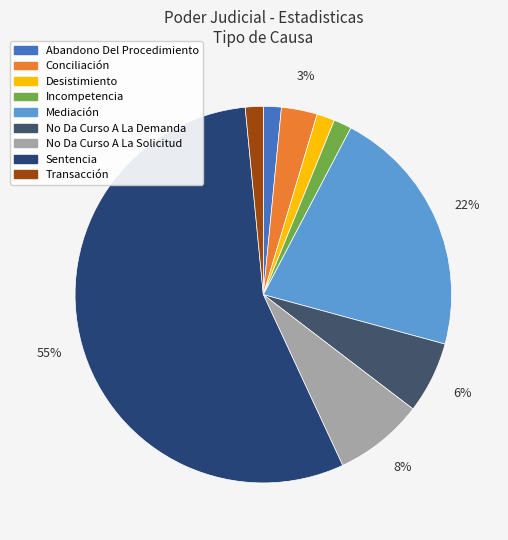

To the nearest percent, what is the average slice percentage?

11%